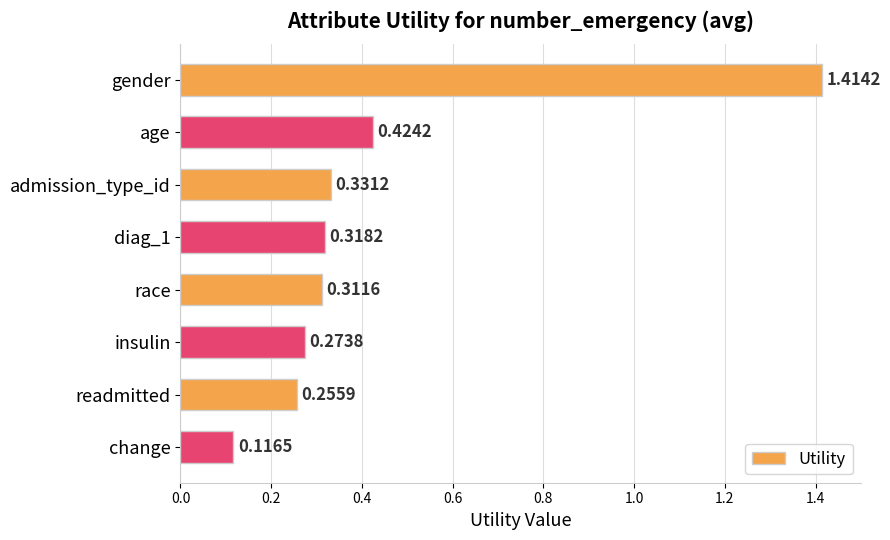

List the labels in order of value, largest first.

gender, age, admission_type_id, diag_1, race, insulin, readmitted, change